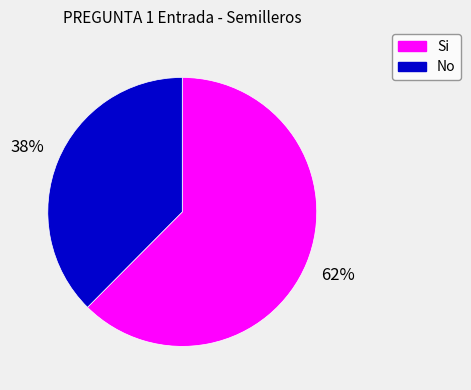

Which slice is the smallest?

No